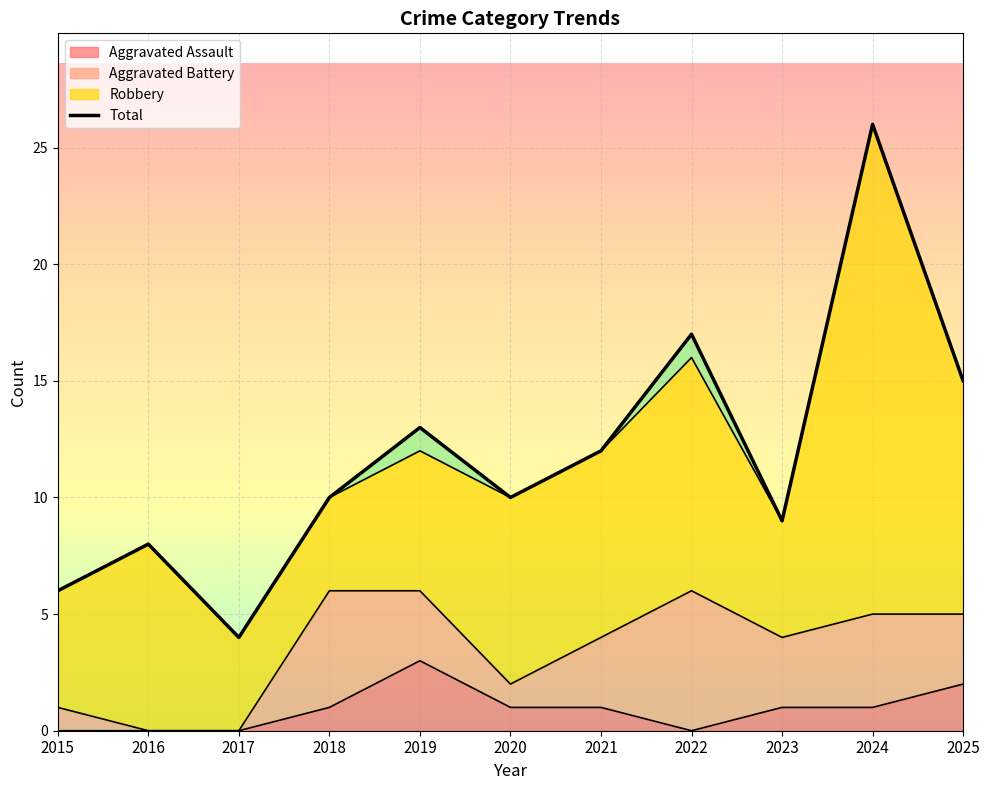

At which category does the chart reach its minimum across all series?

2015